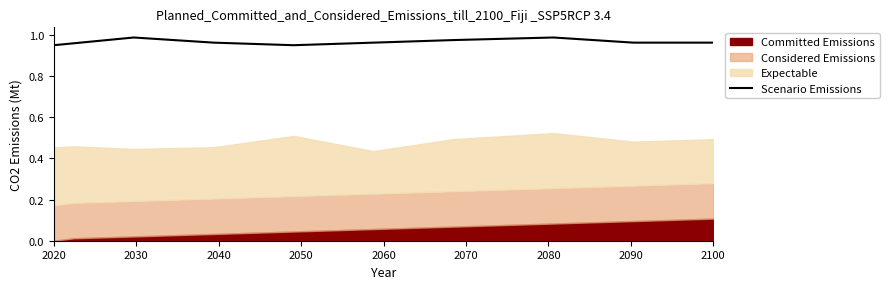

True or false: Scenario Emissions has a value of 1.3 at 2100.

False